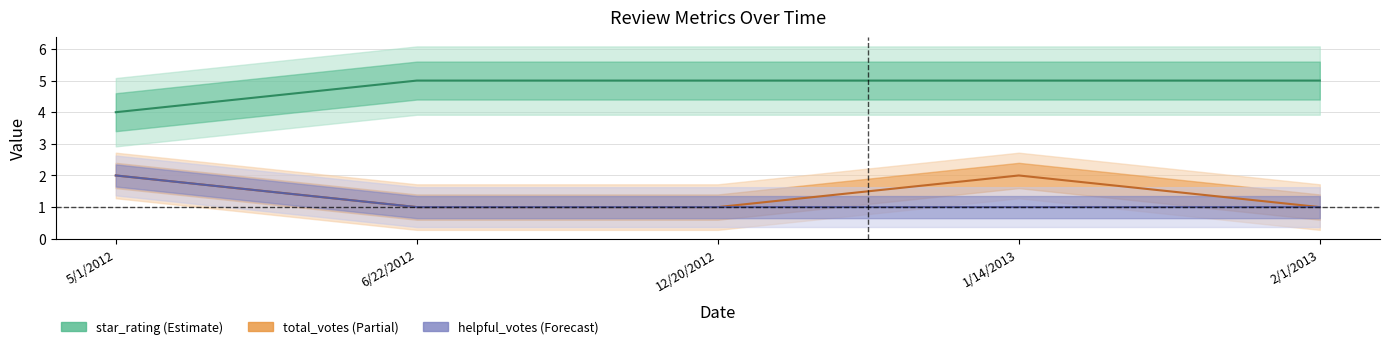

What is the lowest value of the star_rating series?

4